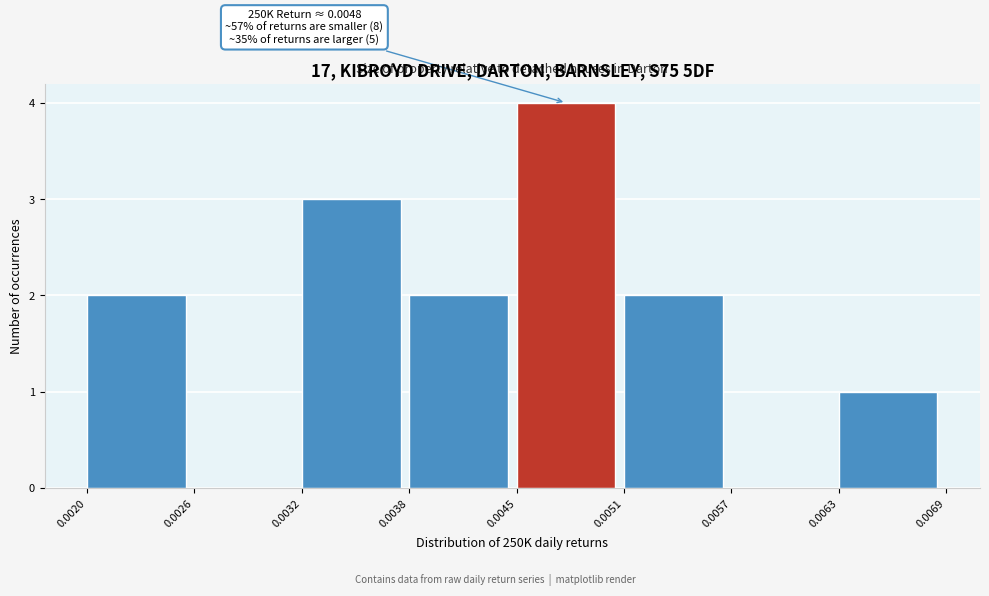

Which range on the x-axis has the tallest bar?

0.0045 to 0.0051